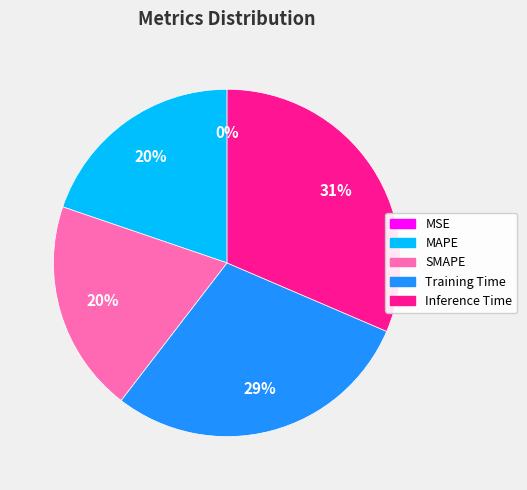

To the nearest percent, what is the combined percentage of Training Time and SMAPE?

49%